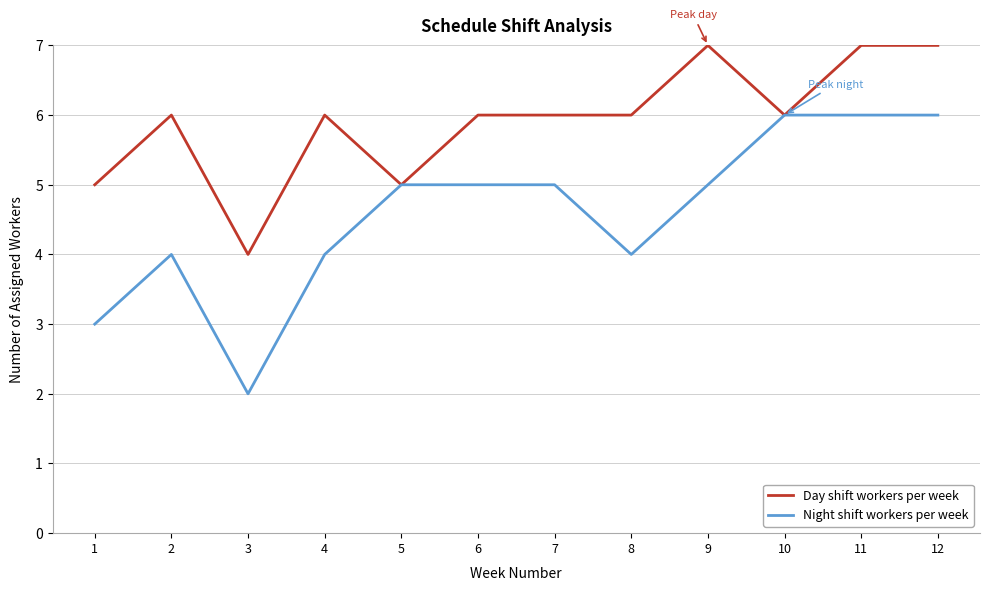

The Day shift workers per week series shows 9 at 1. True or false?

False